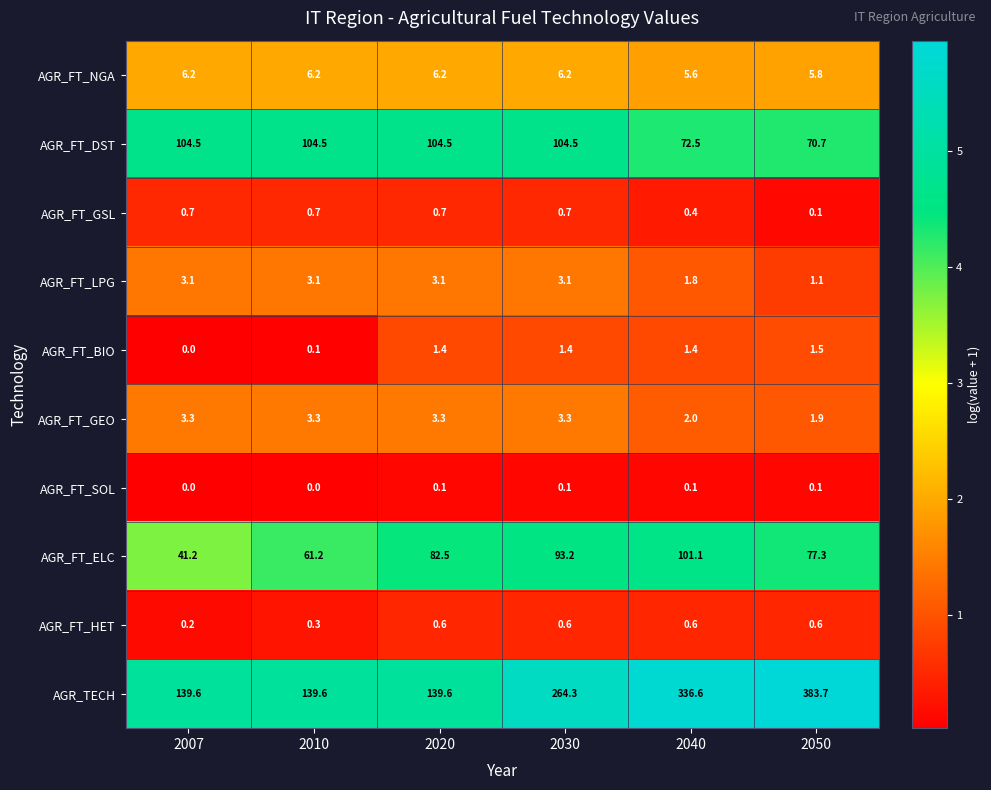

What is the total value across all series at 2050?

542.8